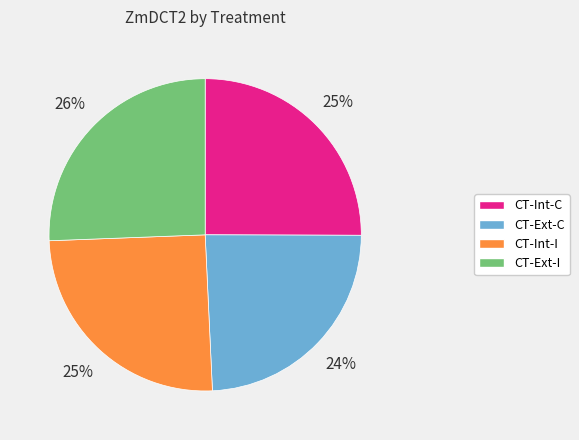

To the nearest percent, what is the average slice percentage?

25%